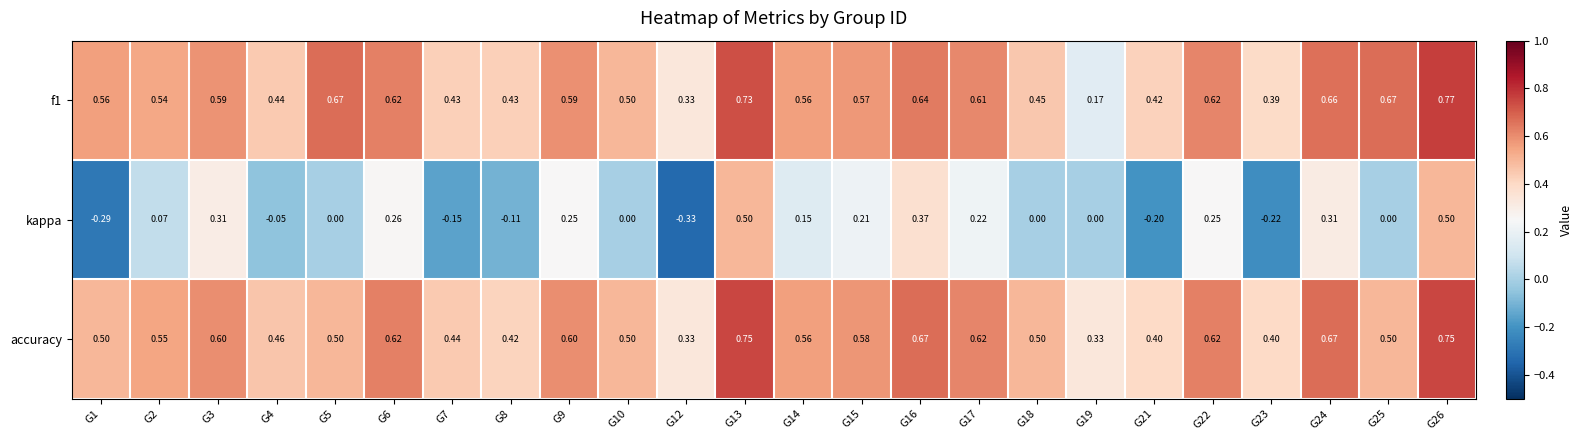

Is the value of f1 at G18 greater than the value of accuracy at G10?

No